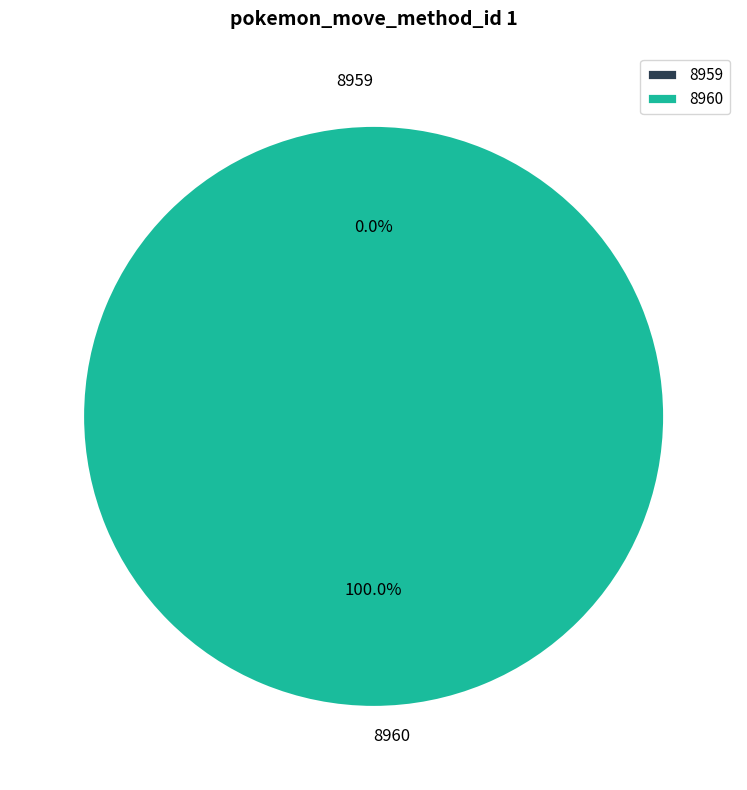

True or false: 8960 accounts for 100% of the total.

True